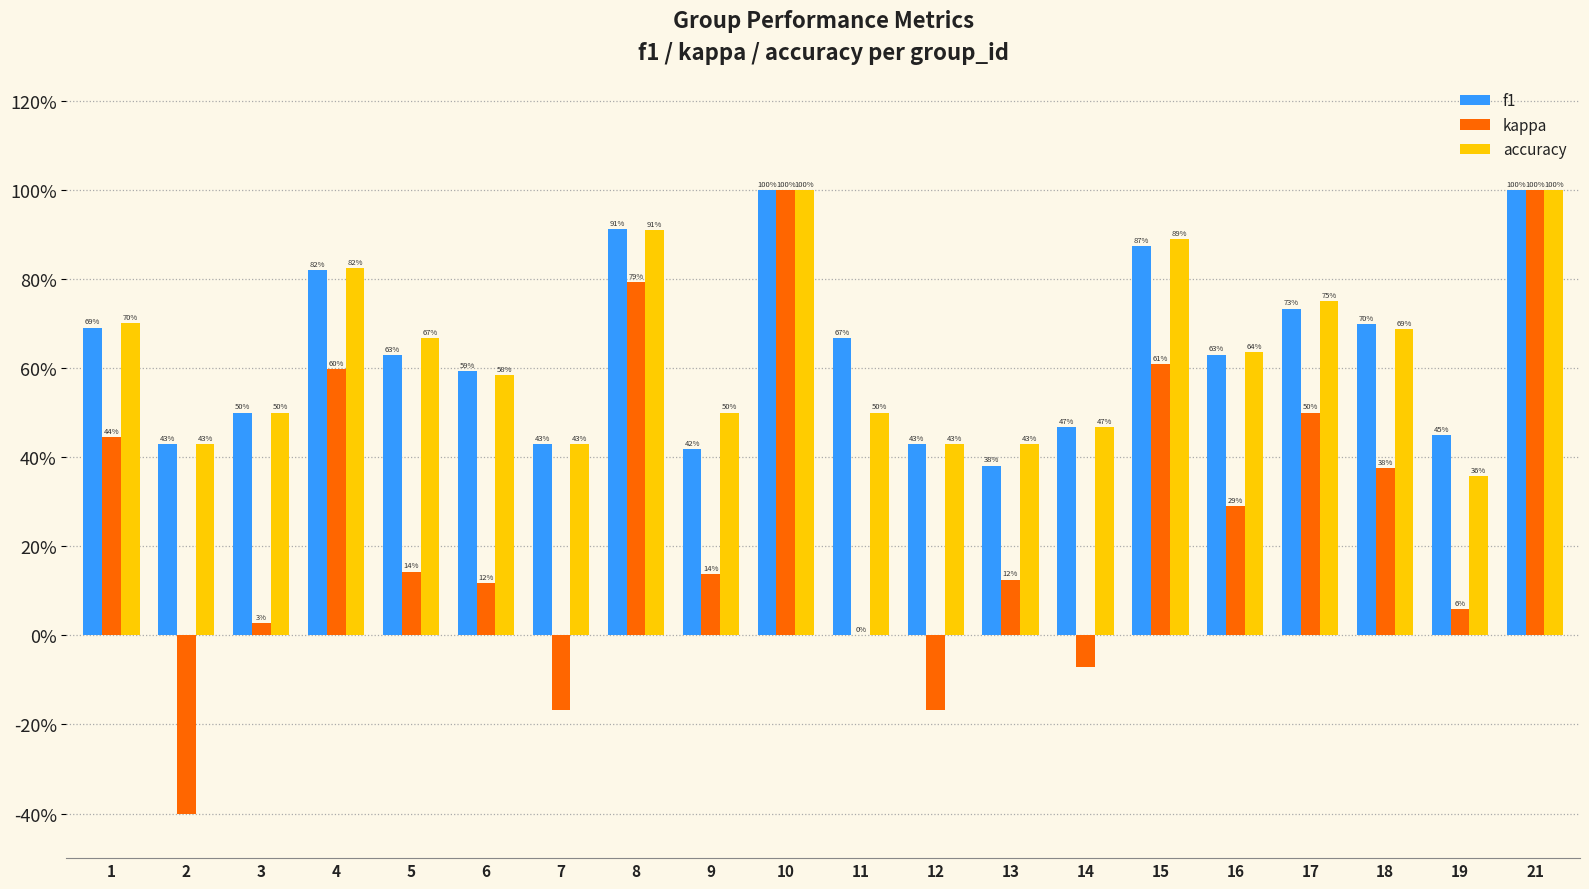

What is the sum of all f1 values?

12.7